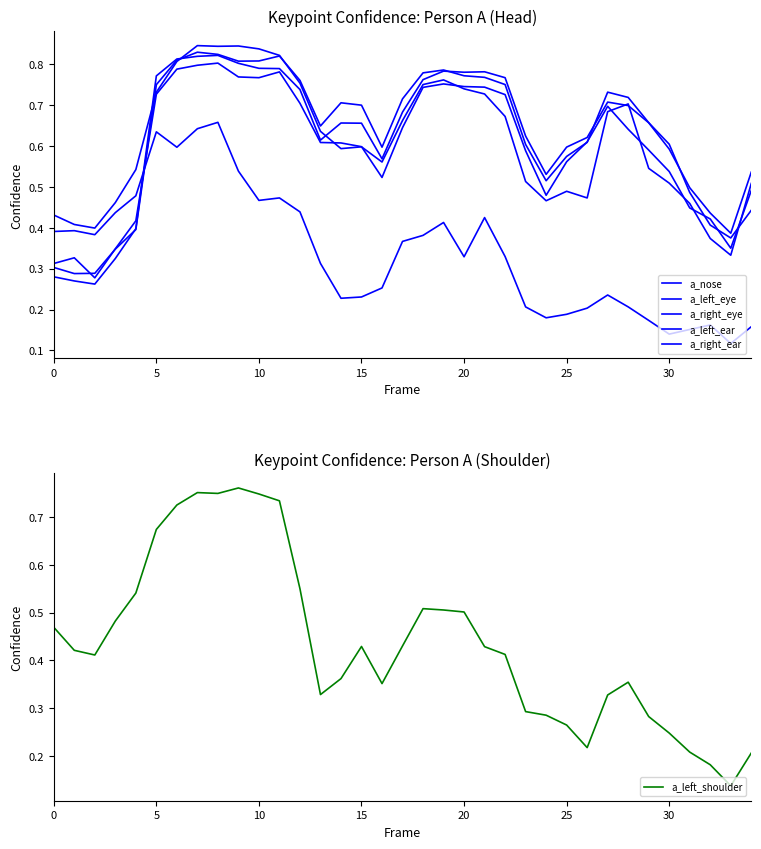

Rank the series by their maximum value, from lowest to highest.

a_left_ear, a_left_shoulder, a_nose, a_left_eye, a_right_eye, a_right_ear